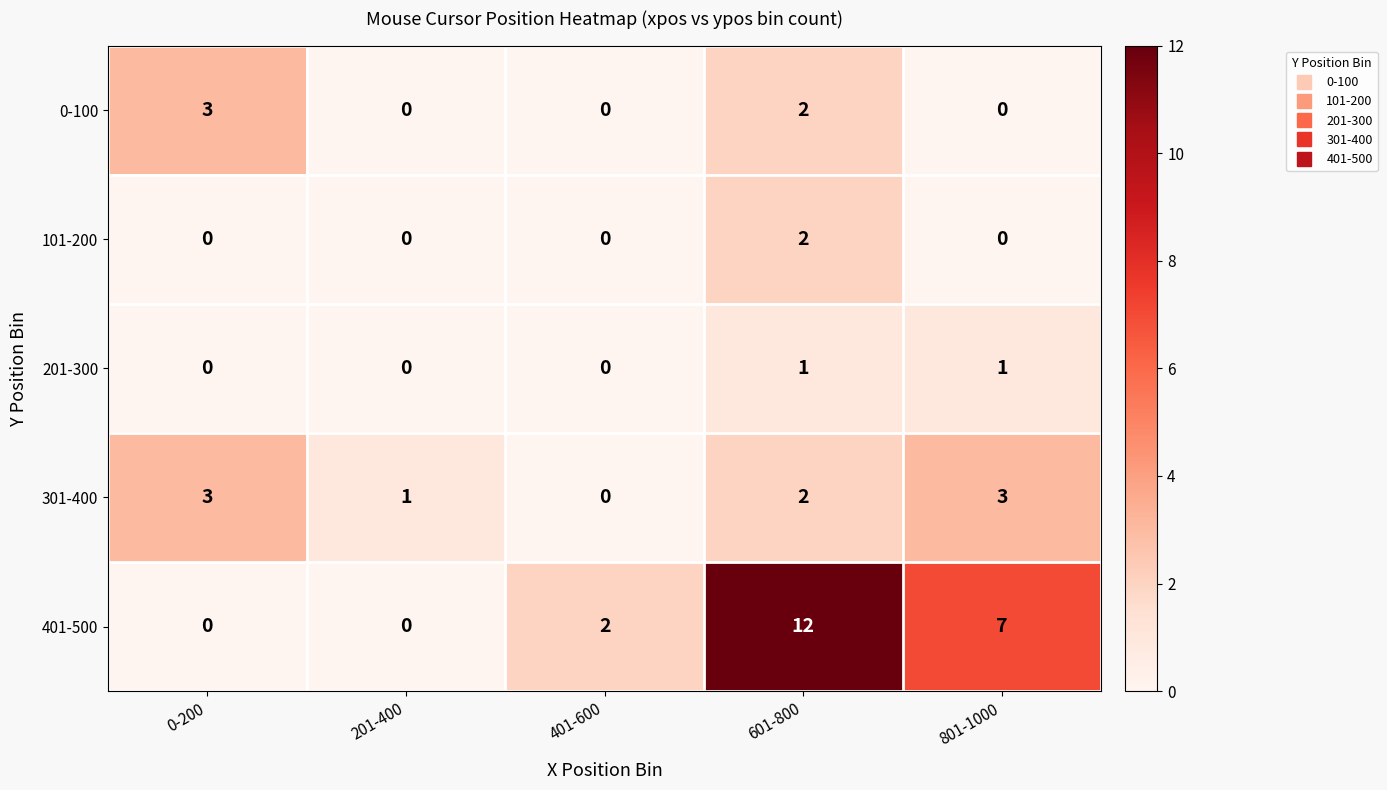

Reading left to right, transcribe all the data shown in this chart.

0-100: 3	0	0	2	0
101-200: 0	0	0	2	0
201-300: 0	0	0	1	1
301-400: 3	1	0	2	3
401-500: 0	0	2	12	7